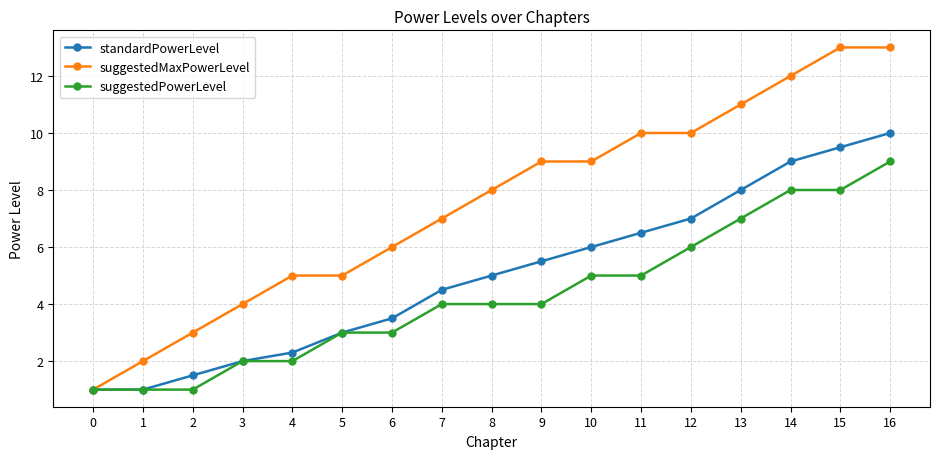

What is the difference between the highest and lowest values at 3?

2.0